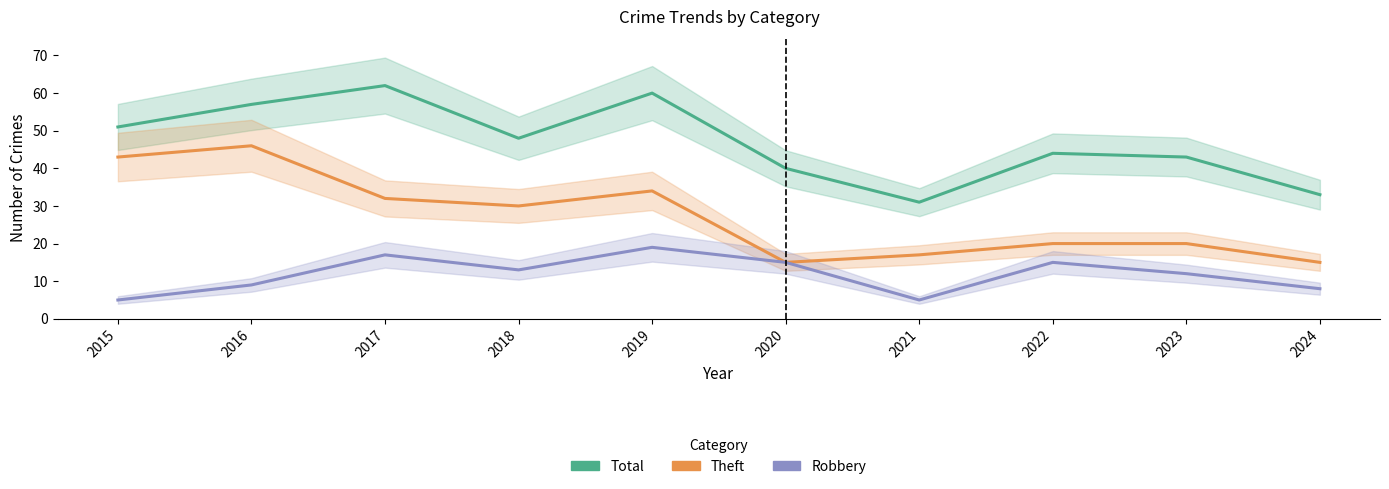

Which series changed the most between 2020 and 2022?

Theft